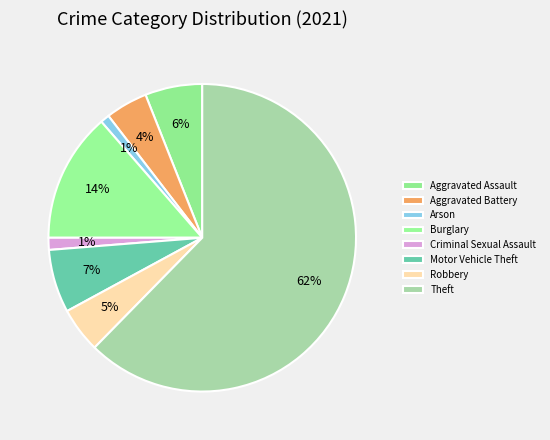

The Aggravated Battery slice represents 4% of the pie. True or false?

True